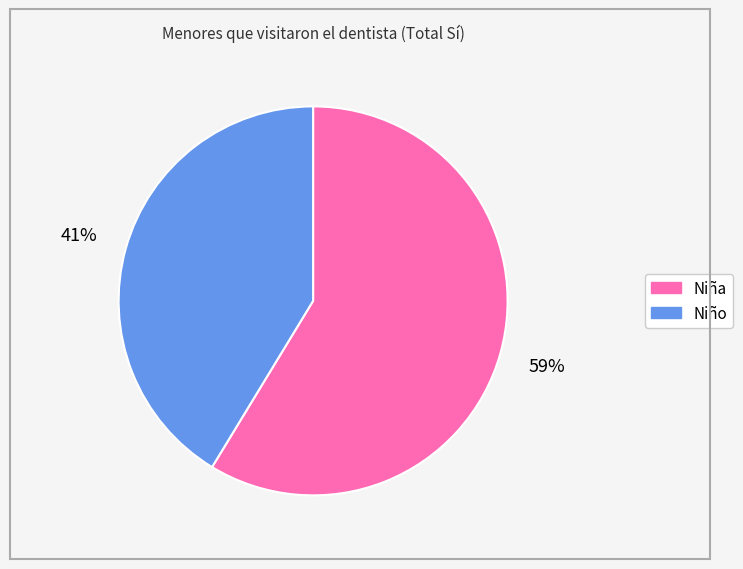

Count the number of slices in the pie.

2